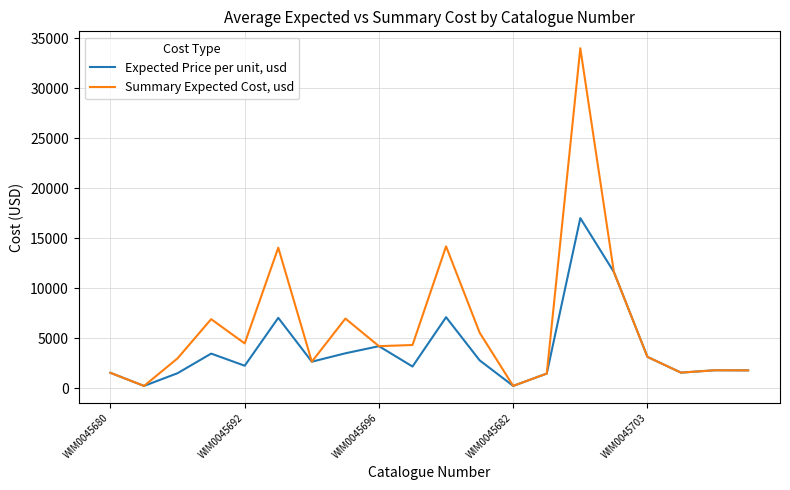

Rank the series by their average value, from highest to lowest.

Summary Expected Cost, usd, Expected Price per unit, usd